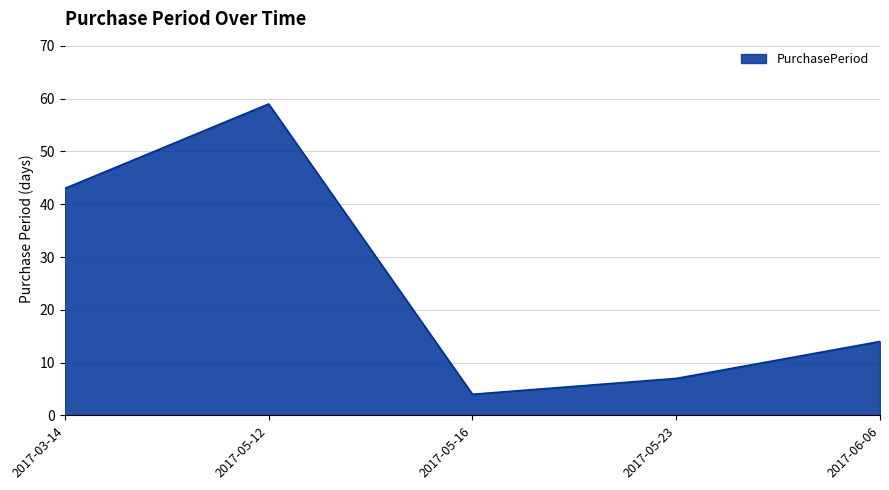

True or false: the data shows 3 at 2017-06-06.

False